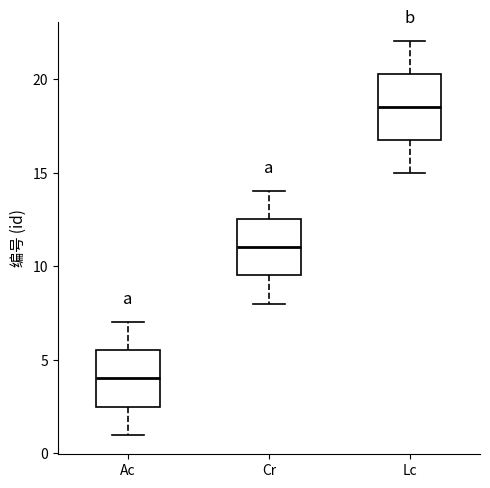

Reading left to right, transcribe this box plot: for each box, give where its median line is, the range the box spans, and where its two whiskers end, as read against the y-axis. The values are not printed on the chart, so give them approximately, as read against the axis.

Ac: median 4.0, box 2.5 to 5.5, whiskers 1.0 to 7.0
Cr: median 11.0, box 9.5 to 12.5, whiskers 8.0 to 14.0
Lc: median 18.5, box 17.0 to 20.5, whiskers 15.0 to 22.0